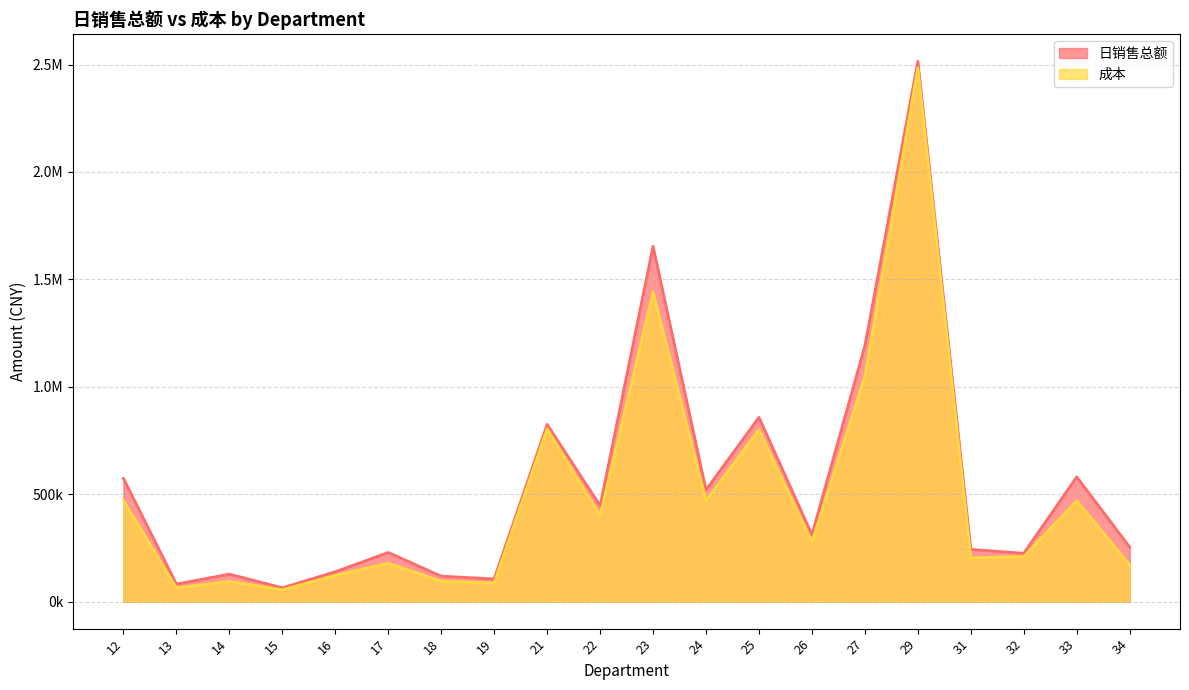

What is the difference between the maximum and minimum values in the 成本 series?

2429313.1